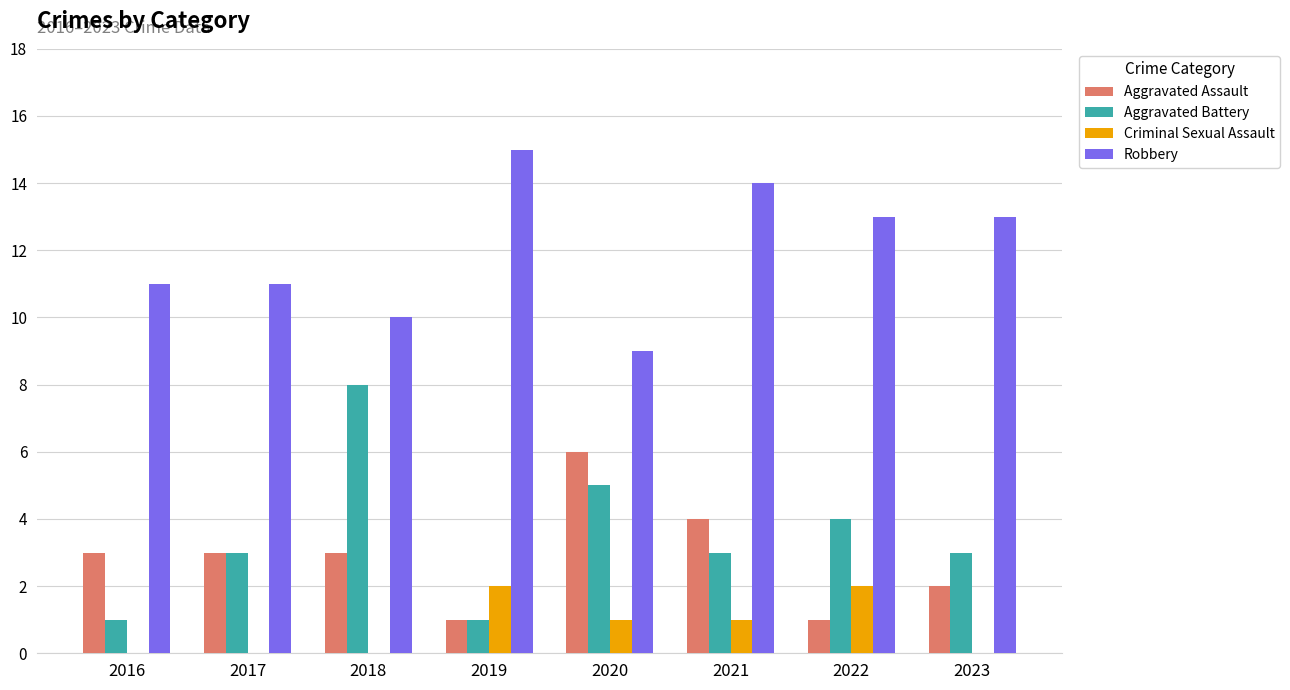

Which series has the largest total across all categories?

Robbery